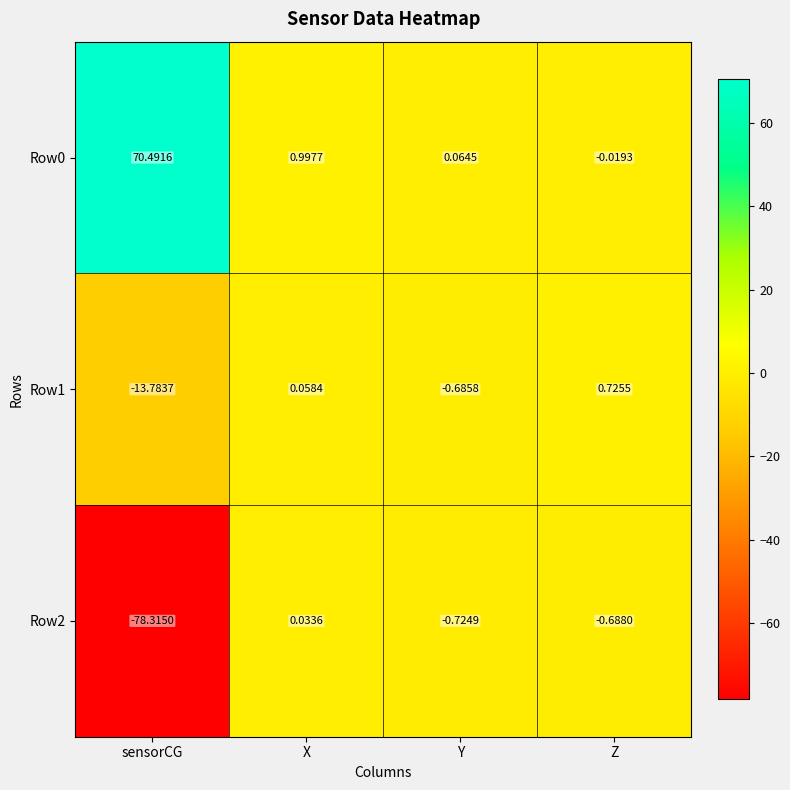

At which label does Row2 first exceed 0?

X